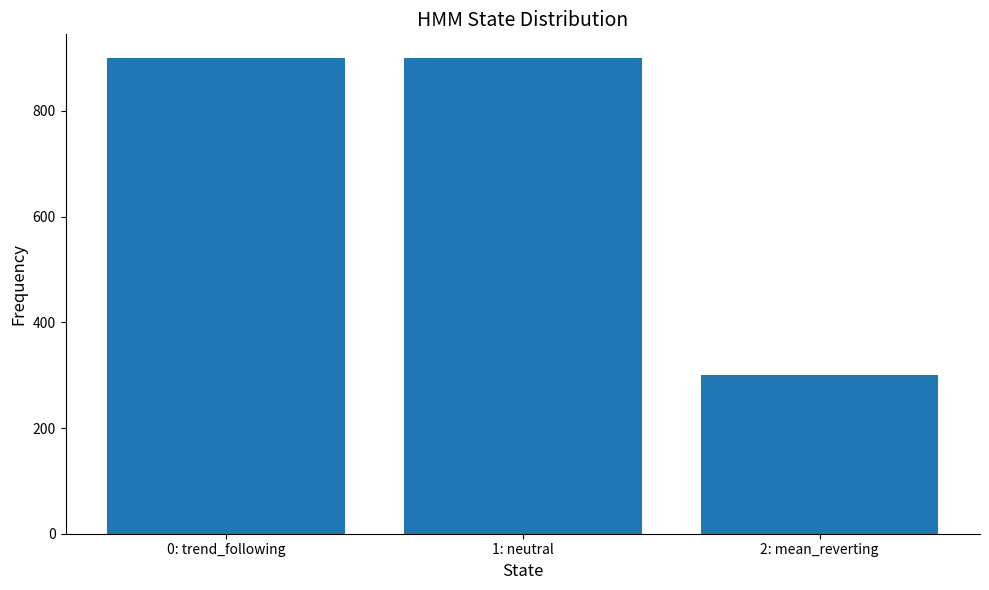

What is the change in value from 1: neutral to 2: mean_reverting?

-600